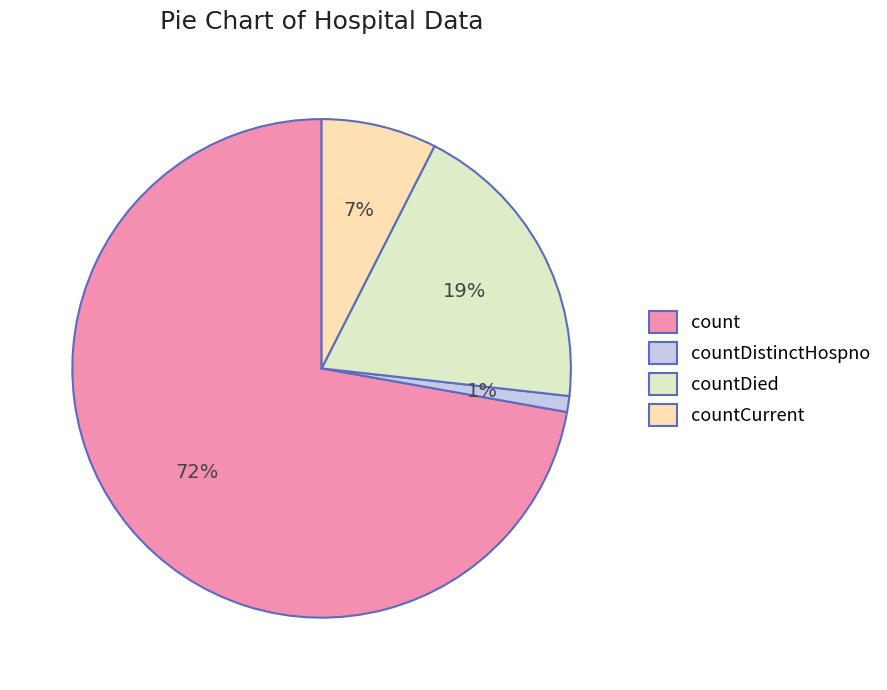

What is the smallest slice in the pie chart?

countDistinctHospno